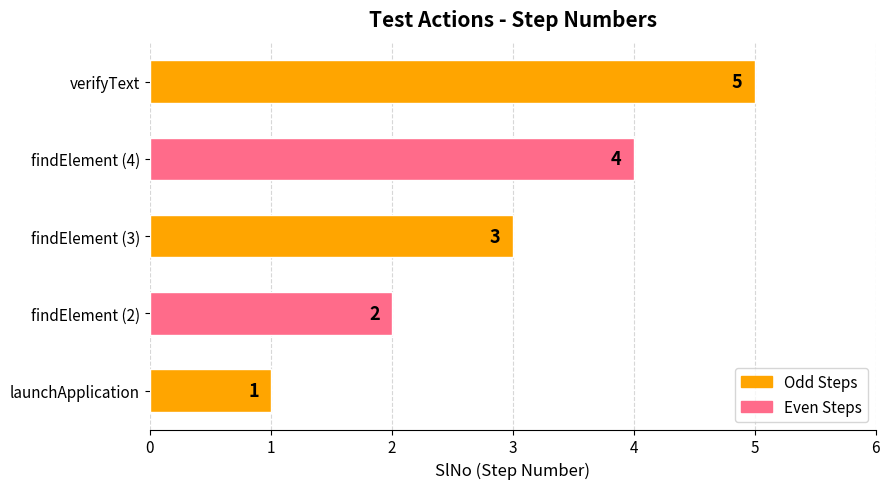

List the labels in order of value, largest first.

verifyText, findElement (4), findElement (3), findElement (2), launchApplication